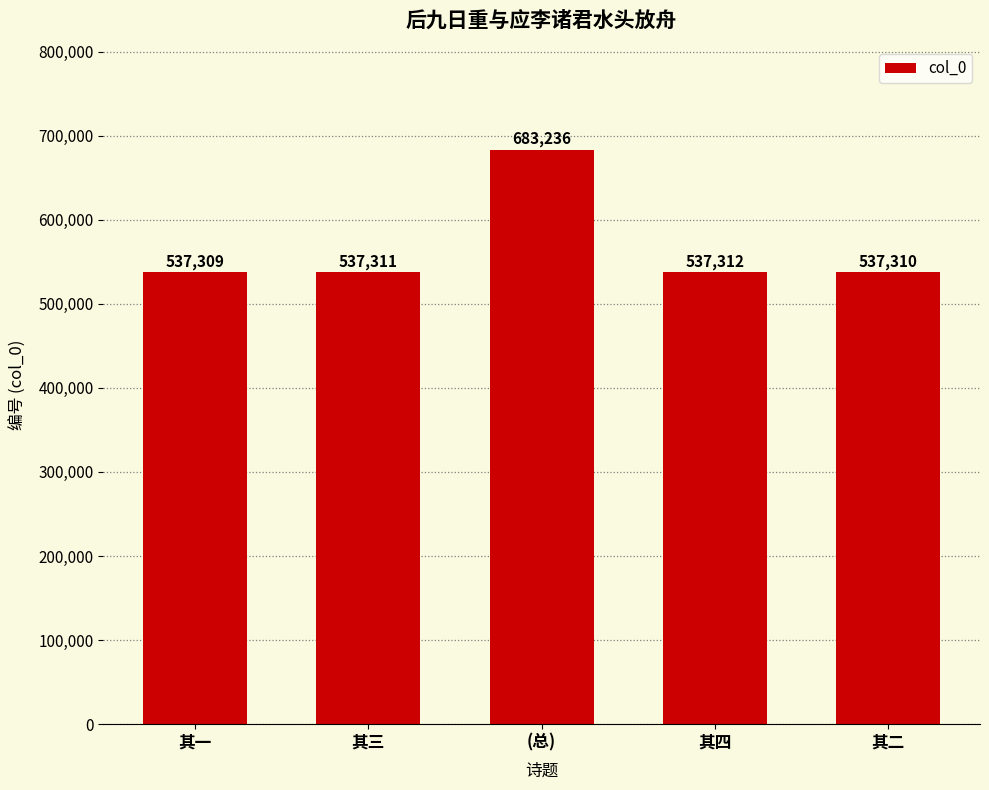

What is the smallest value displayed?

537309